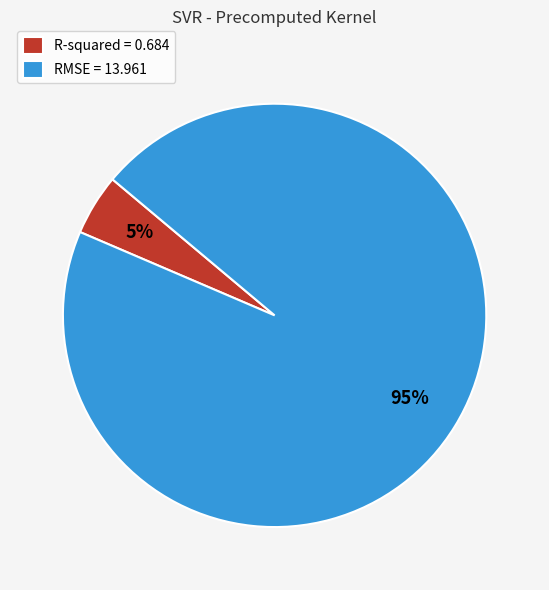

Count the number of slices in the pie.

2